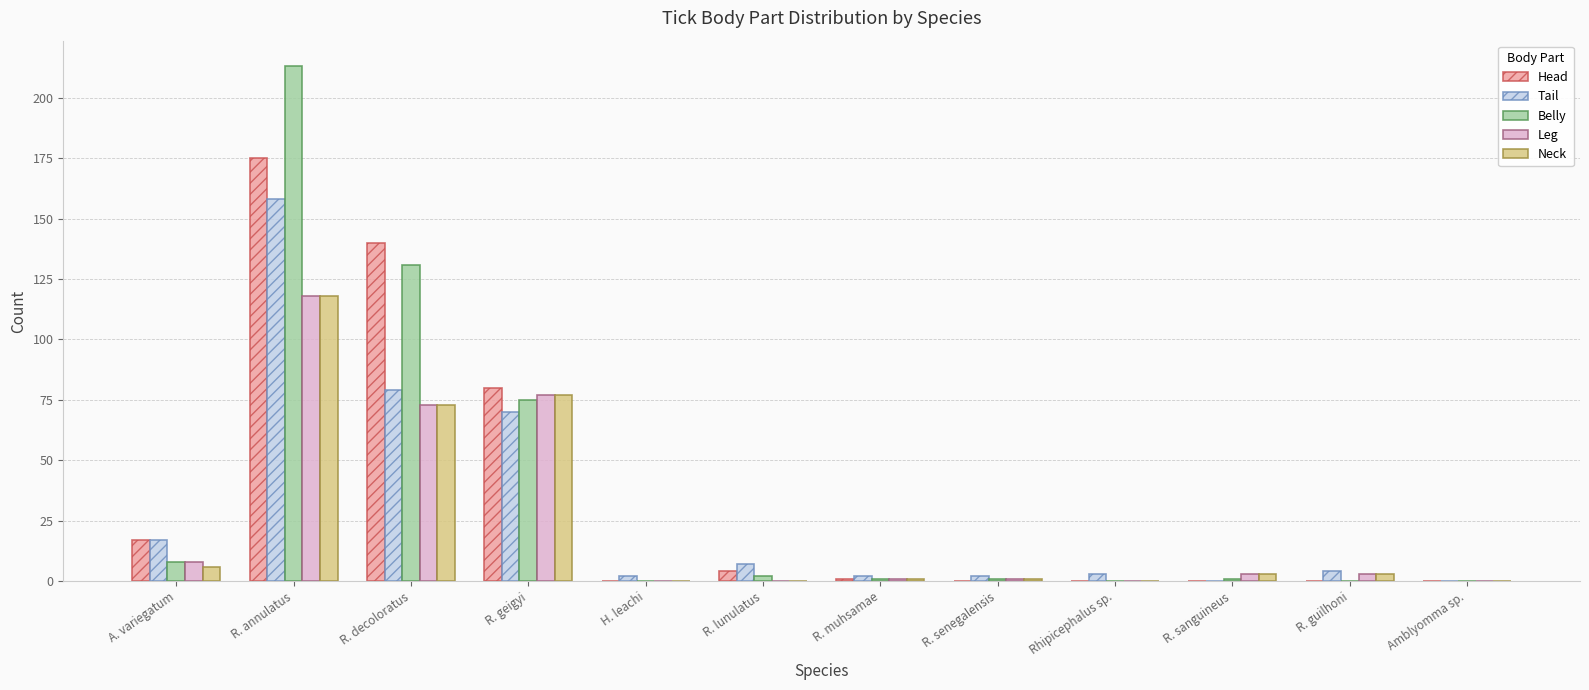

Is it true that Tail equals 7 at R. lunulatus?

True